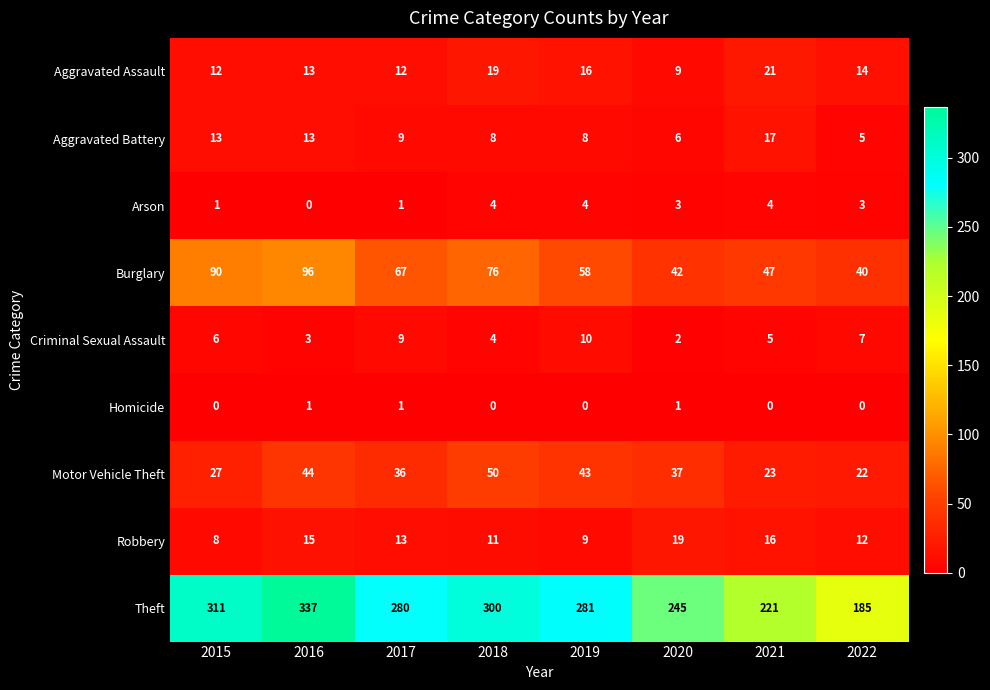

At which label is Robbery closest to 13?

2017